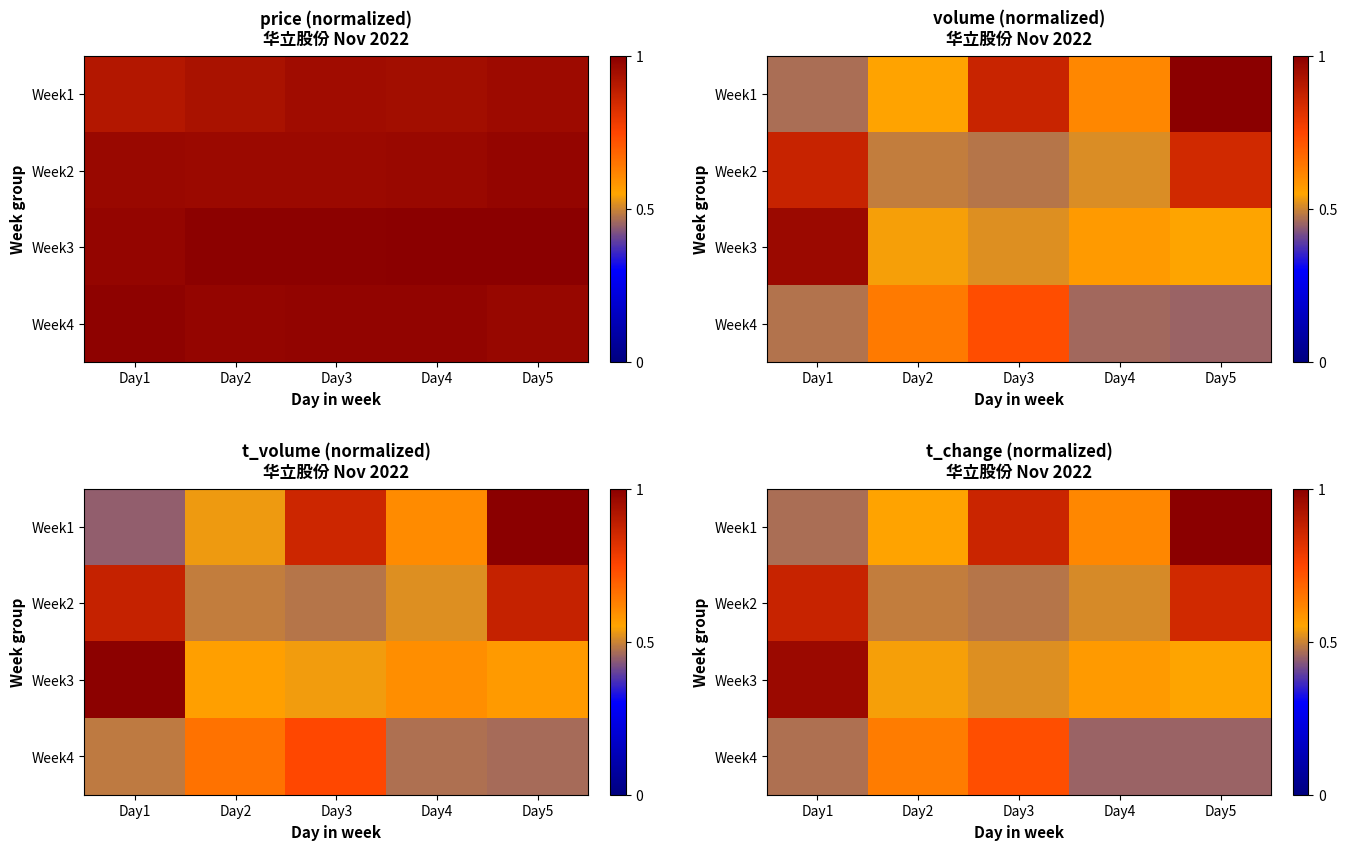

Which category has the highest value across all series?

Day5